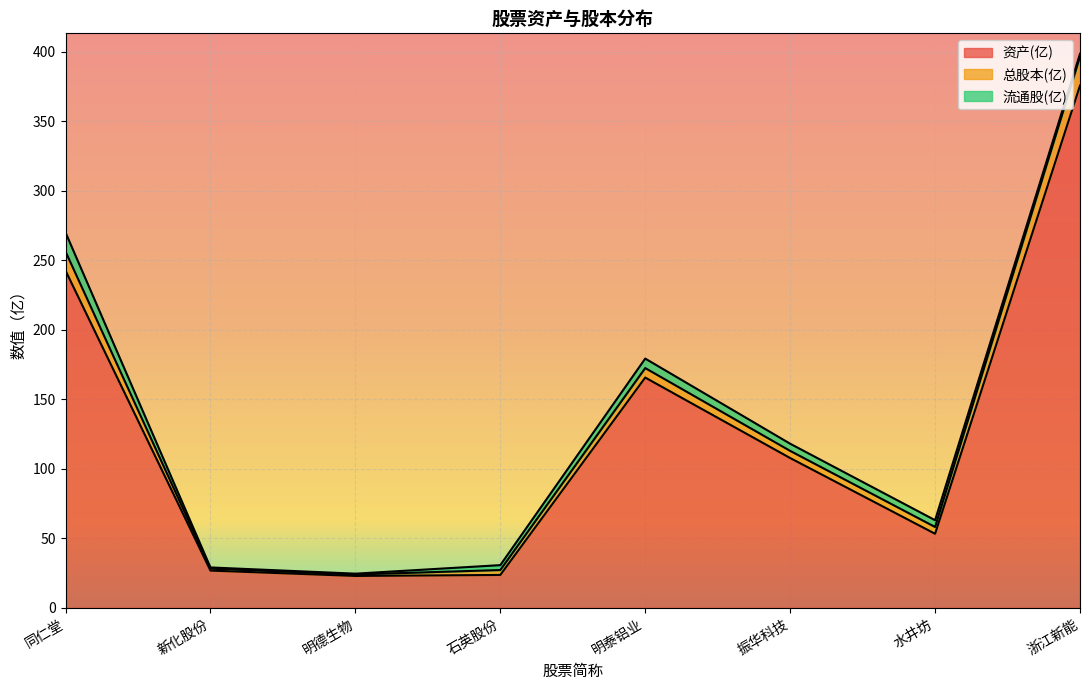

Read the 资产(亿) value at 同仁堂.

242.7